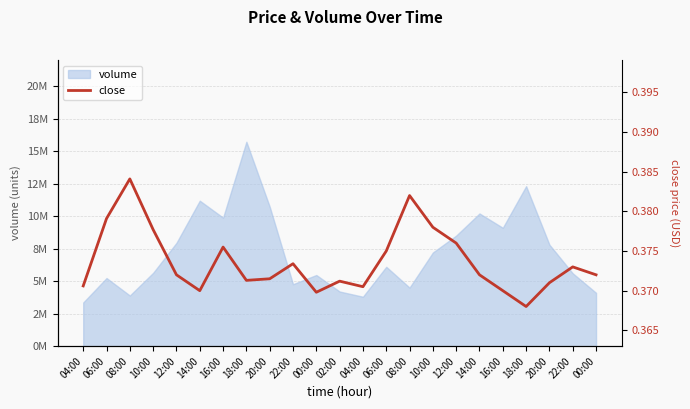

What is the sum of all values?

8.6